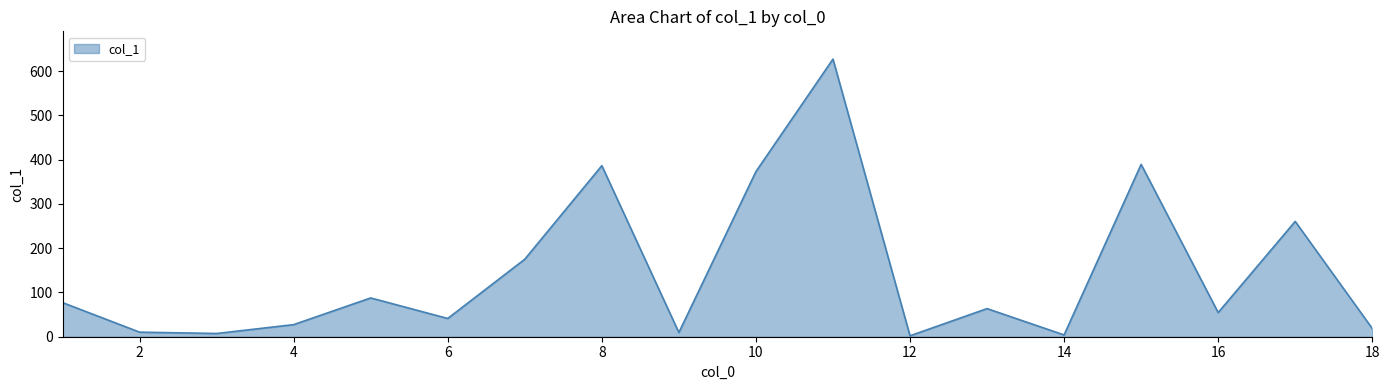

What is the sum of all values?

2614.5